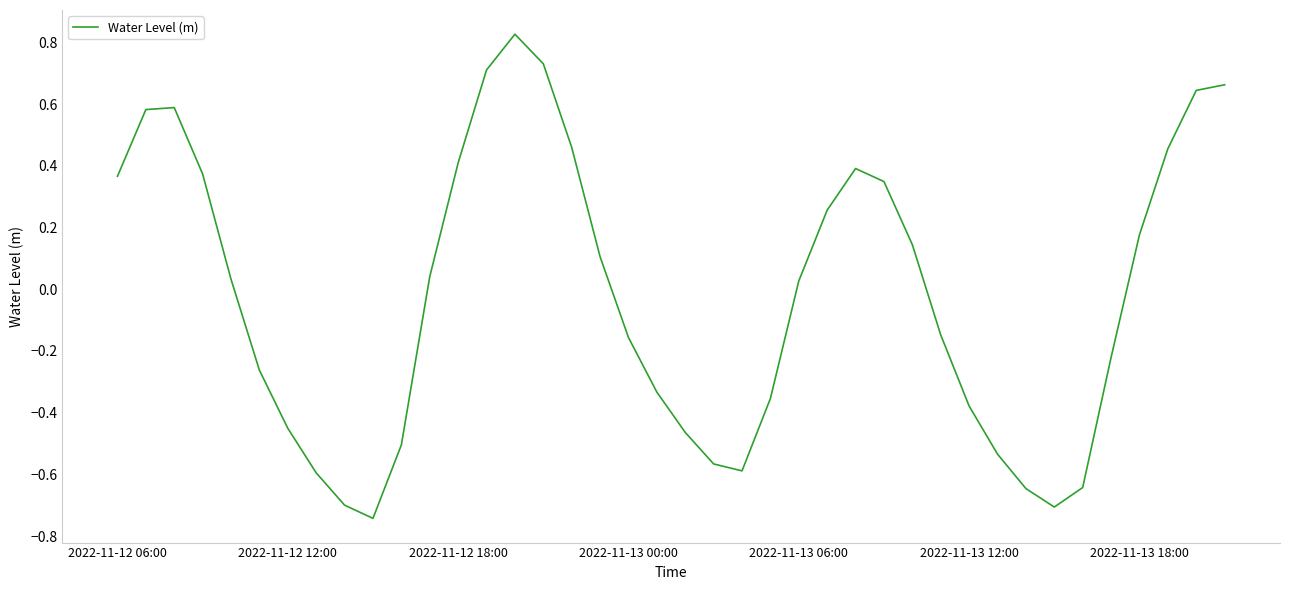

What is the difference between the maximum and minimum values?

1.6